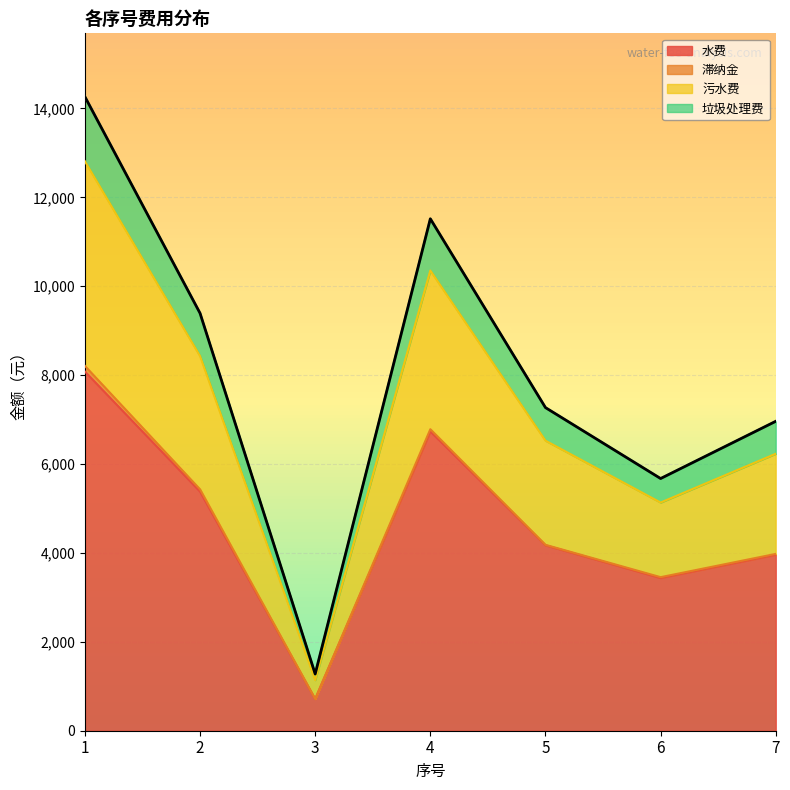

The value of 水费 at 1 is 2720.2. True or false?

False